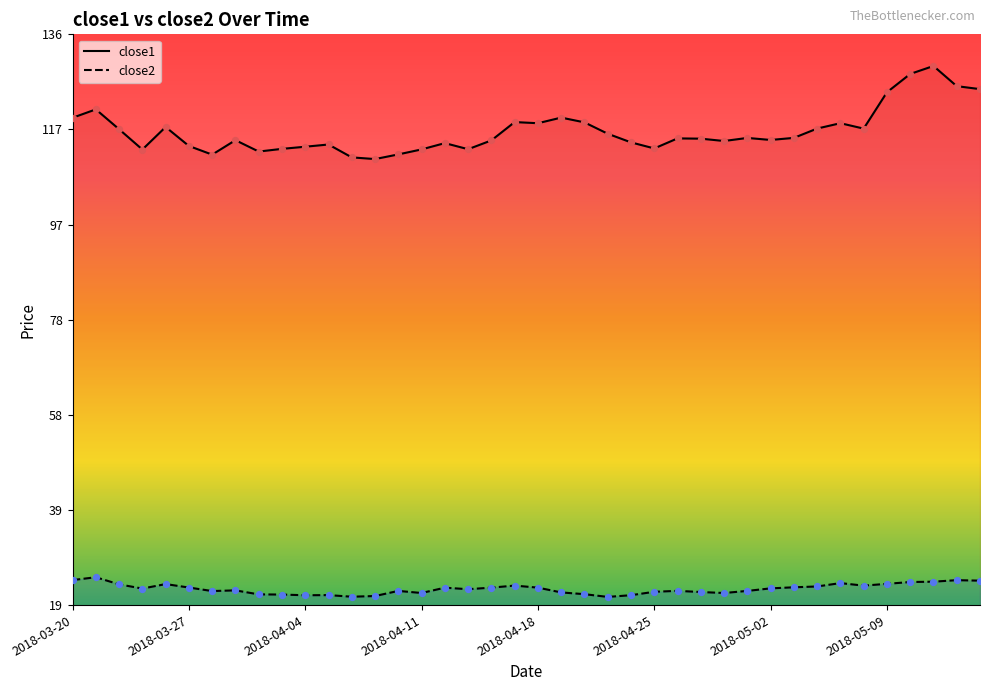

Which series has the widest spread of Y values?

close1 line